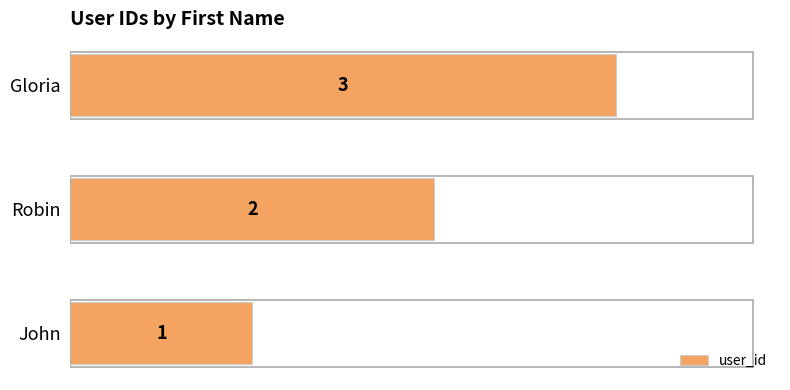

Rank the categories by value from lowest to highest.

John, Robin, Gloria